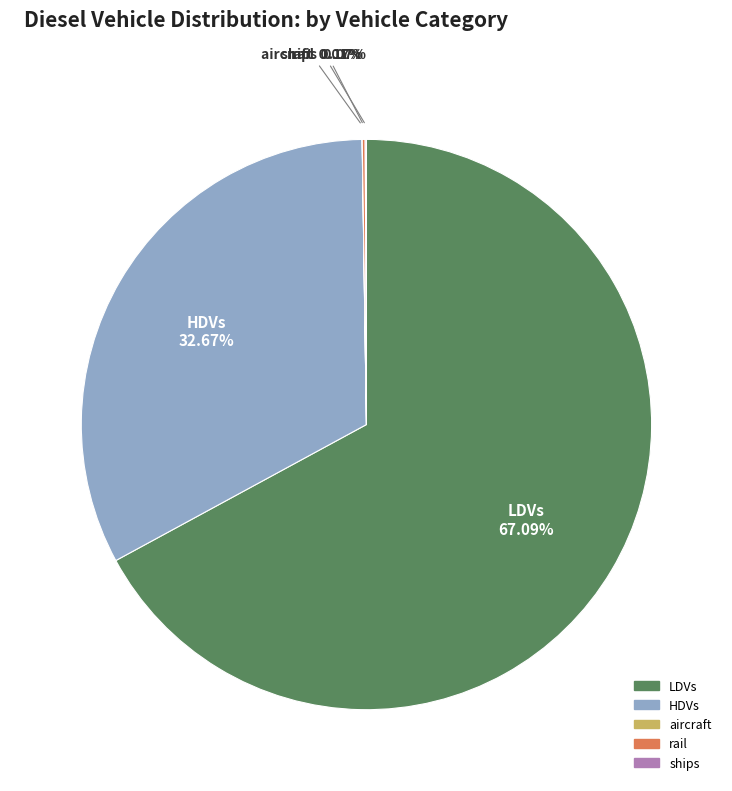

Between LDVs and HDVs, which is larger?

LDVs